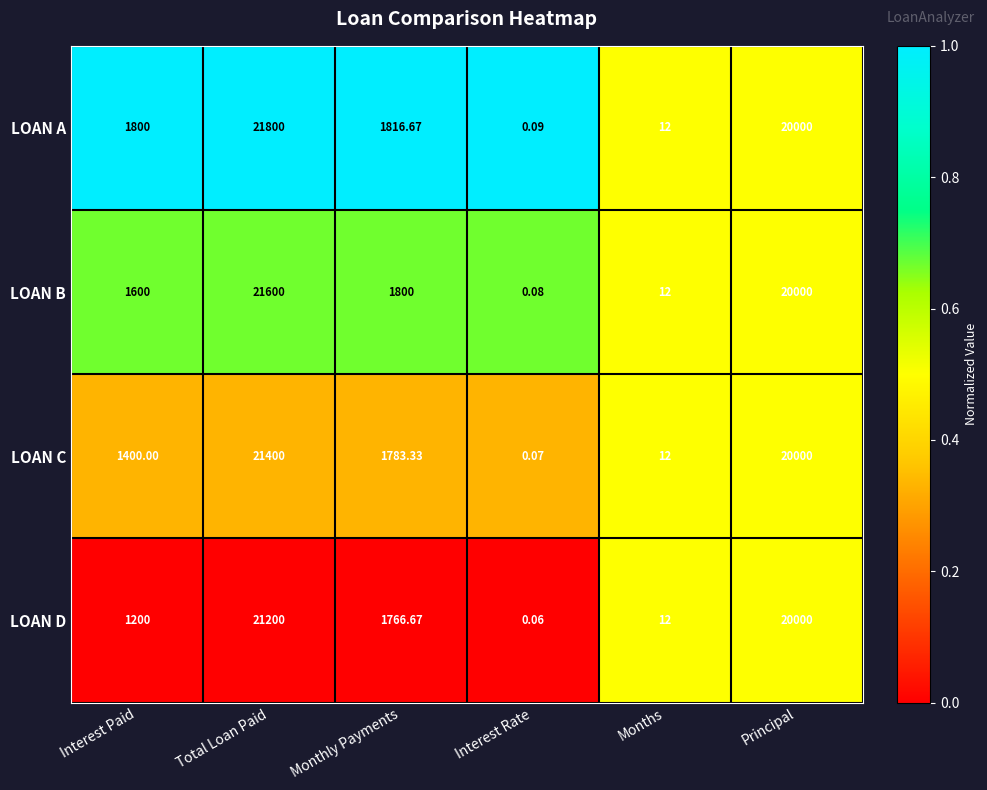

At which label does LOAN B reach its minimum?

Interest Rate